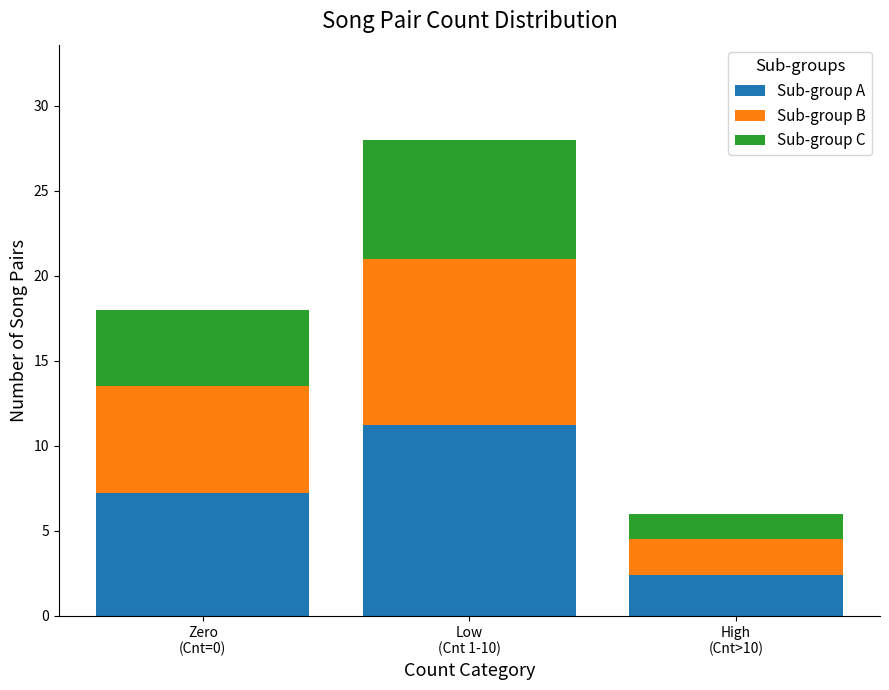

How many categories are shown in the chart?

3